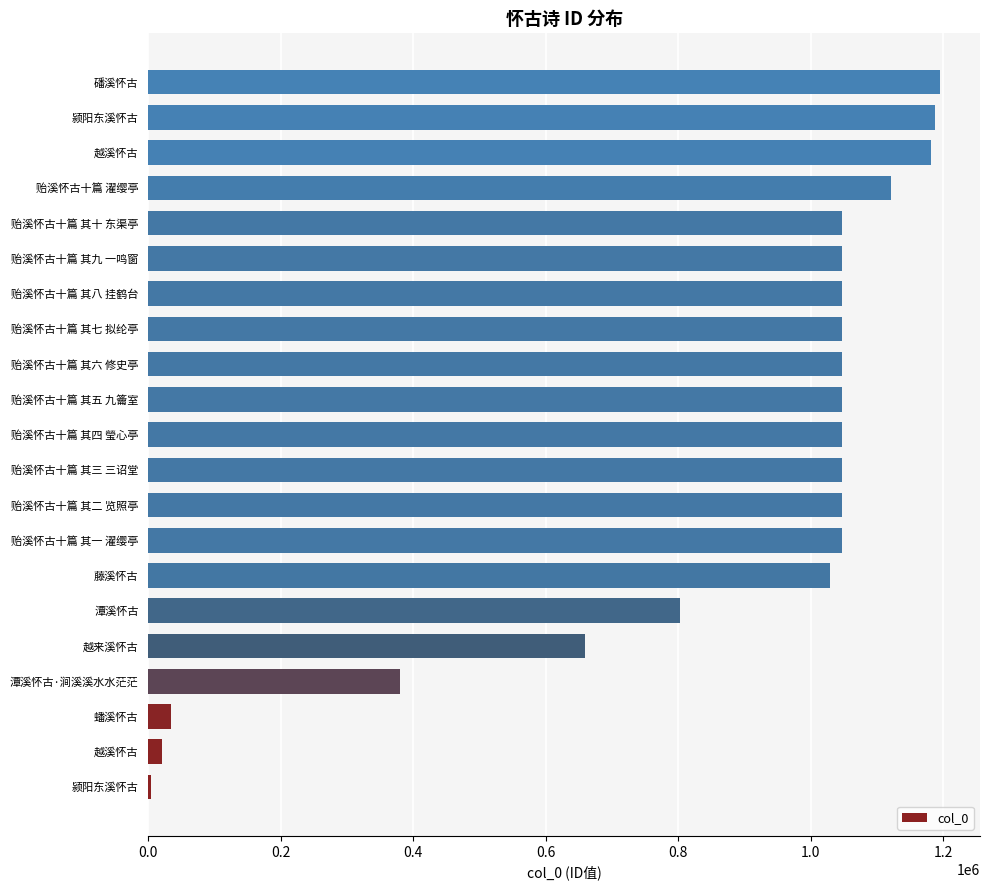

How many bars are there in total?

21